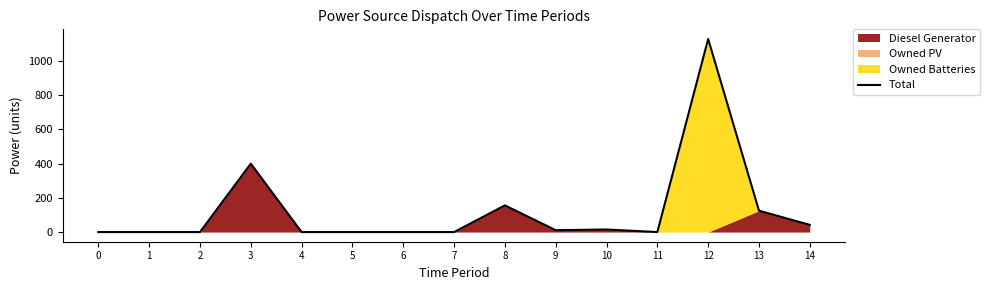

How many interior local valleys (lower than both neighbors) does the data have?

2